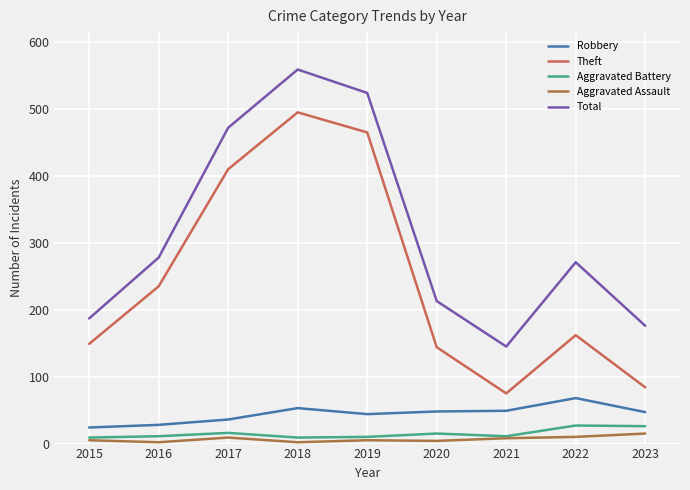

The value of Robbery at 2020 is 23. True or false?

False